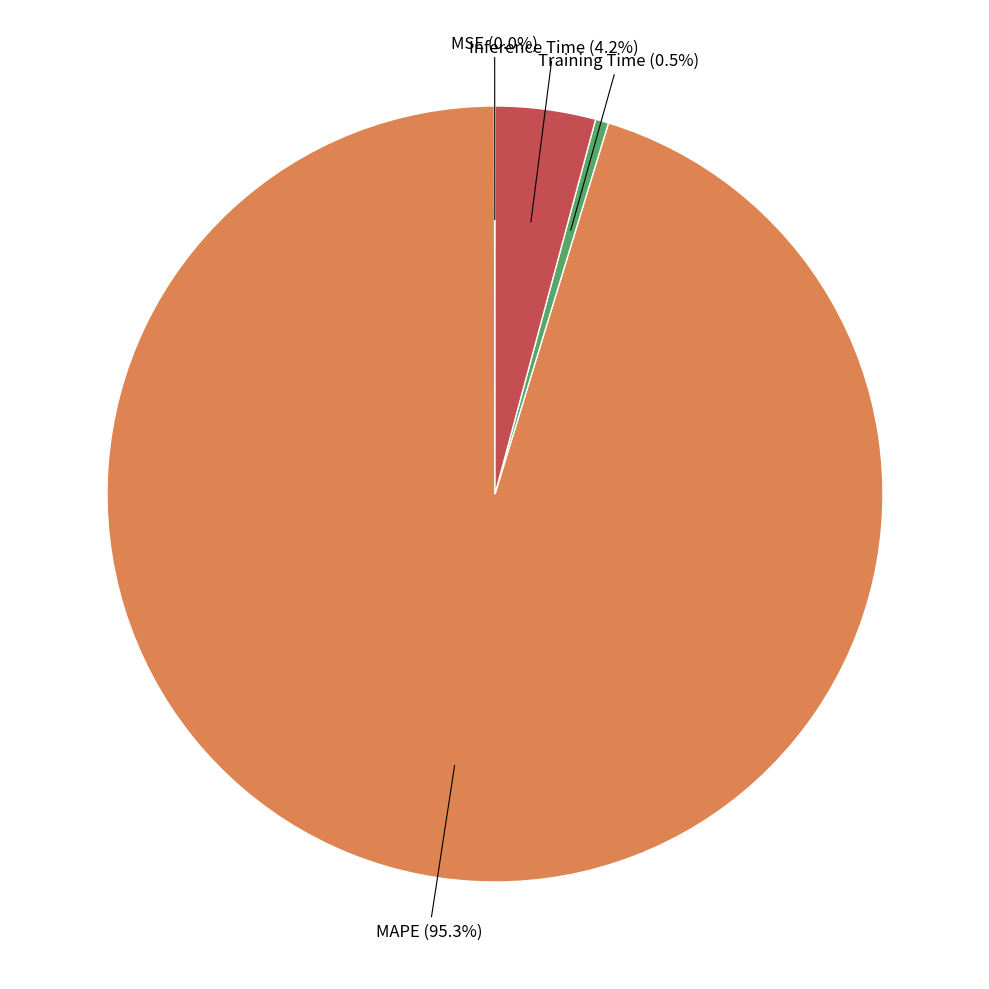

To the nearest percent, what is the average slice percentage?

25%